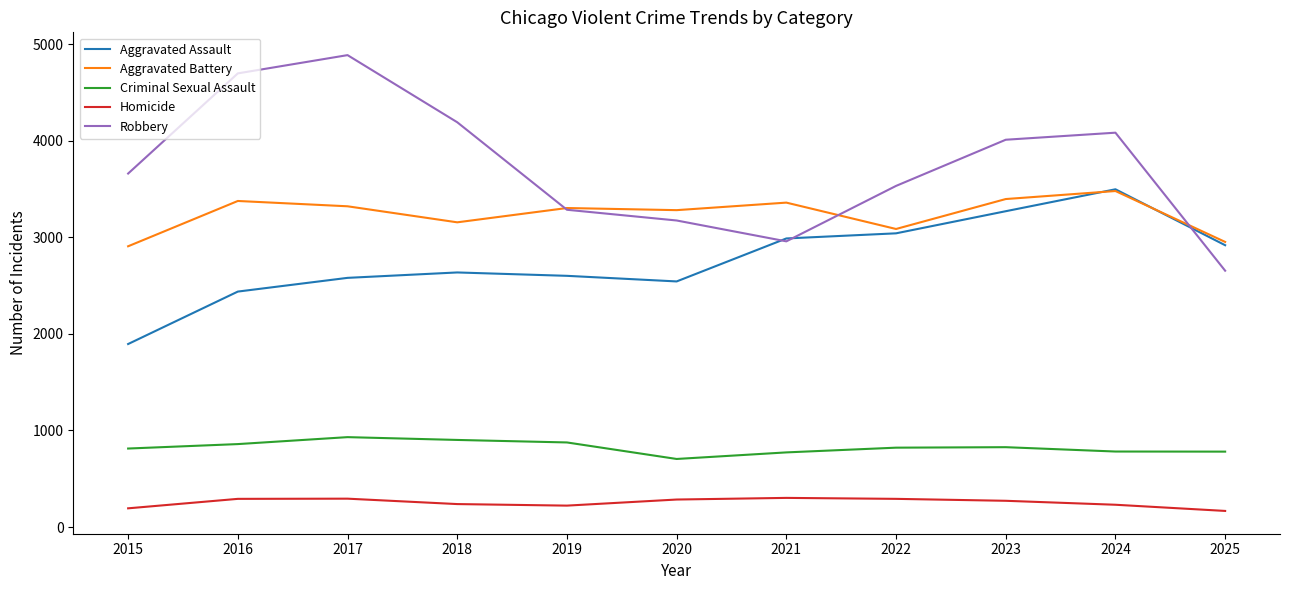

Rank the series at 2016 from lowest to highest value.

Homicide, Criminal Sexual Assault, Aggravated Assault, Aggravated Battery, Robbery